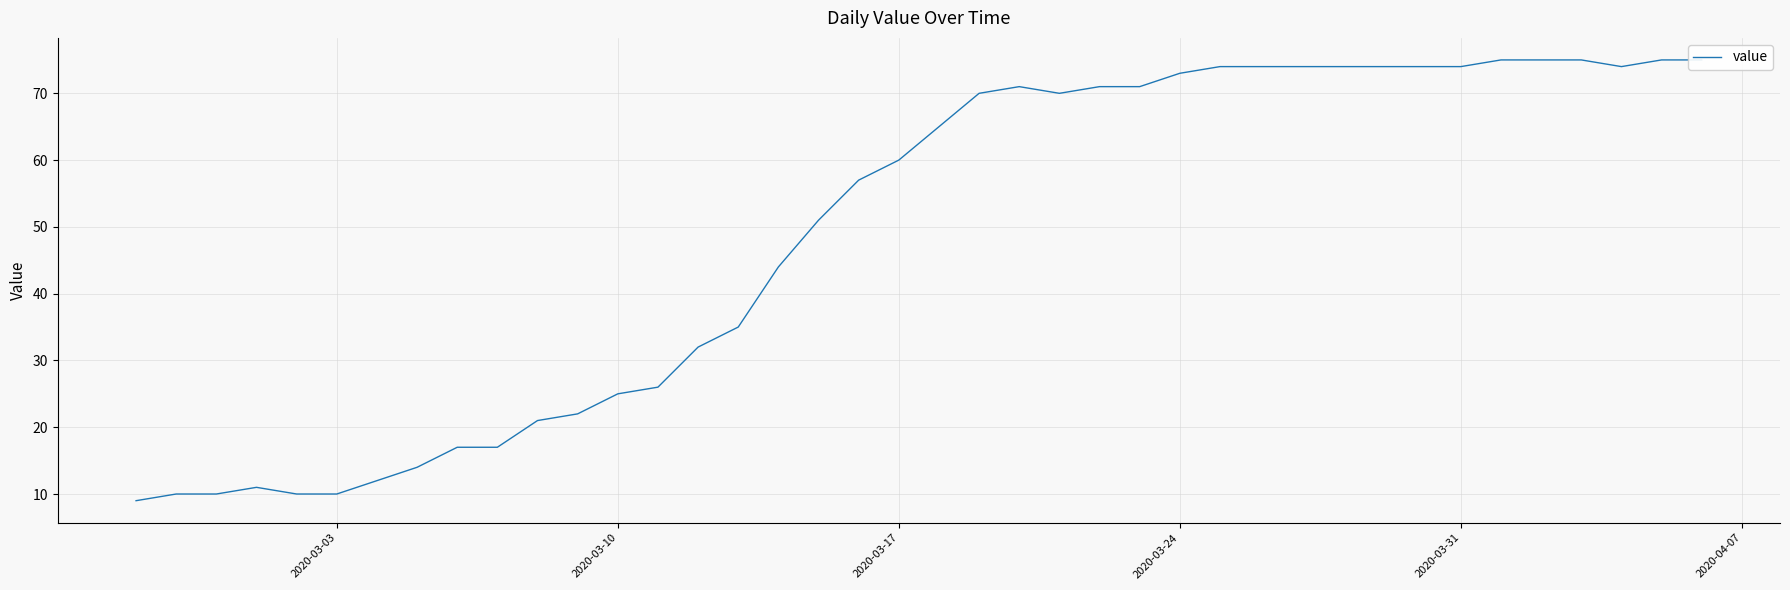

What is the sum of all values?

1951